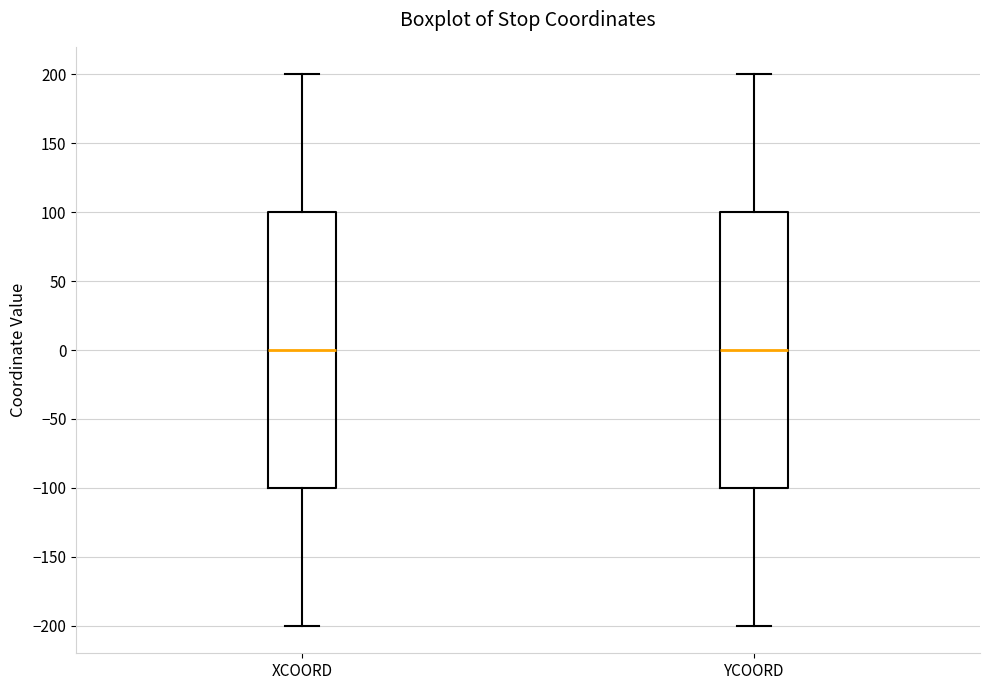

Reading left to right, transcribe this box plot: for each box, give where its median line is, the range the box spans, and where its two whiskers end, as read against the y-axis. The values are not printed on the chart, so give them approximately, as read against the axis.

XCOORD: median 0, box -100 to 100, whiskers -200 to 200
YCOORD: median 0, box -100 to 100, whiskers -200 to 200